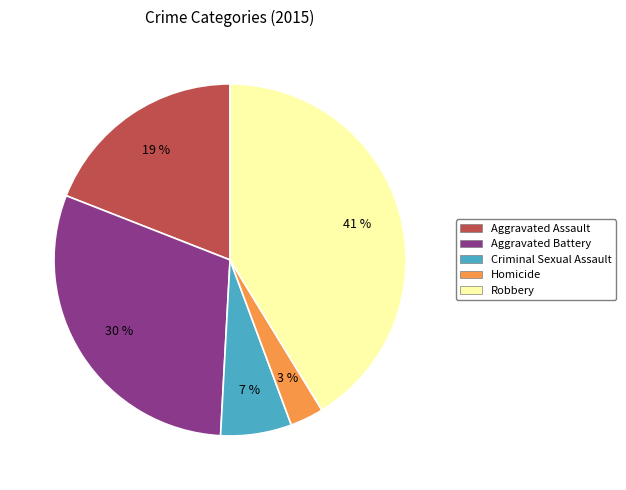

Rank the categories by value from highest to lowest.

Robbery, Aggravated Battery, Aggravated Assault, Criminal Sexual Assault, Homicide